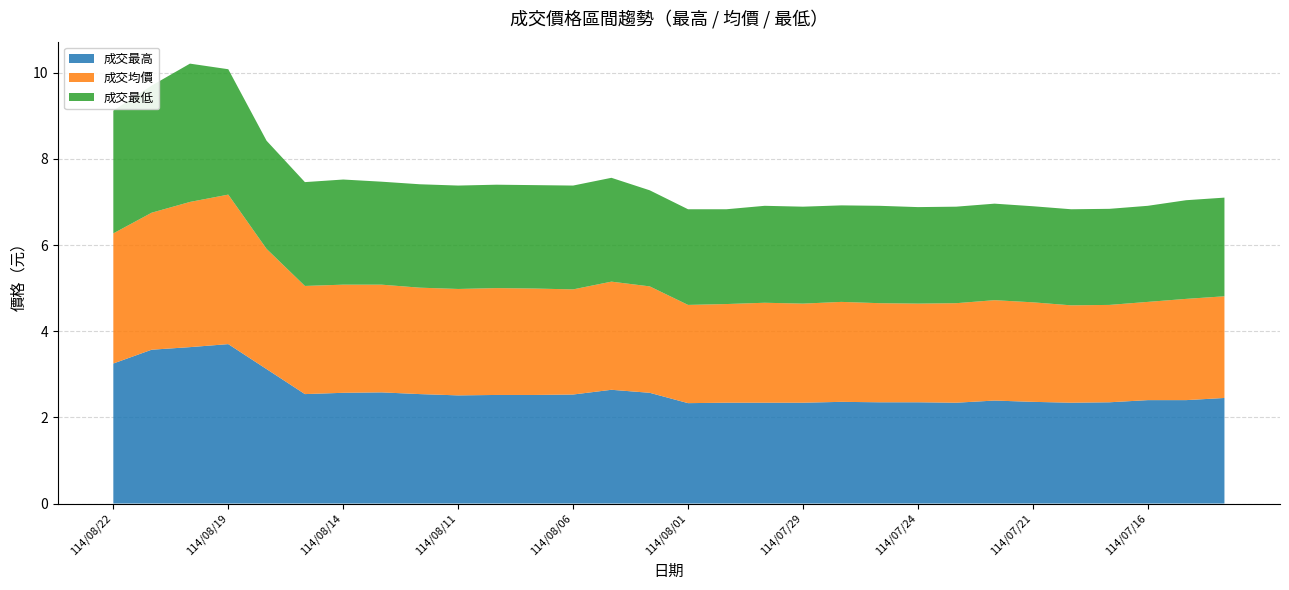

Reading left to right, what are all the values shown in this chart?

成交最高: 114/08/22=3.2	114/08/21=3.6	114/08/20=3.6	114/08/19=3.7	114/08/18=3.1	114/08/15=2.5	114/08/14=2.6	114/08/13=2.6	114/08/12=2.5	114/08/11=2.5	114/08/08=2.5	114/08/07=2.5	114/08/06=2.5	114/08/05=2.6	114/08/04=2.6	114/08/01=2.3	114/07/31=2.3	114/07/30=2.3	114/07/29=2.3	114/07/28=2.4	114/07/25=2.4	114/07/24=2.4	114/07/23=2.3	114/07/22=2.4	114/07/21=2.4	114/07/18=2.3	114/07/17=2.4	114/07/16=2.4	114/07/15=2.4	114/07/14=2.5
成交均價: 114/08/22=3.0	114/08/21=3.2	114/08/20=3.4	114/08/19=3.5	114/08/18=2.8	114/08/15=2.5	114/08/14=2.5	114/08/13=2.5	114/08/12=2.5	114/08/11=2.5	114/08/08=2.5	114/08/07=2.5	114/08/06=2.4	114/08/05=2.5	114/08/04=2.5	114/08/01=2.3	114/07/31=2.3	114/07/30=2.3	114/07/29=2.3	114/07/28=2.3	114/07/25=2.3	114/07/24=2.3	114/07/23=2.3	114/07/22=2.3	114/07/21=2.3	114/07/18=2.3	114/07/17=2.3	114/07/16=2.3	114/07/15=2.4	114/07/14=2.4
成交最低: 114/08/22=2.9	114/08/21=3.0	114/08/20=3.2	114/08/19=2.9	114/08/18=2.5	114/08/15=2.4	114/08/14=2.4	114/08/13=2.4	114/08/12=2.4	114/08/11=2.4	114/08/08=2.4	114/08/07=2.4	114/08/06=2.4	114/08/05=2.4	114/08/04=2.2	114/08/01=2.2	114/07/31=2.2	114/07/30=2.2	114/07/29=2.2	114/07/28=2.2	114/07/25=2.3	114/07/24=2.2	114/07/23=2.2	114/07/22=2.2	114/07/21=2.2	114/07/18=2.2	114/07/17=2.2	114/07/16=2.2	114/07/15=2.3	114/07/14=2.3